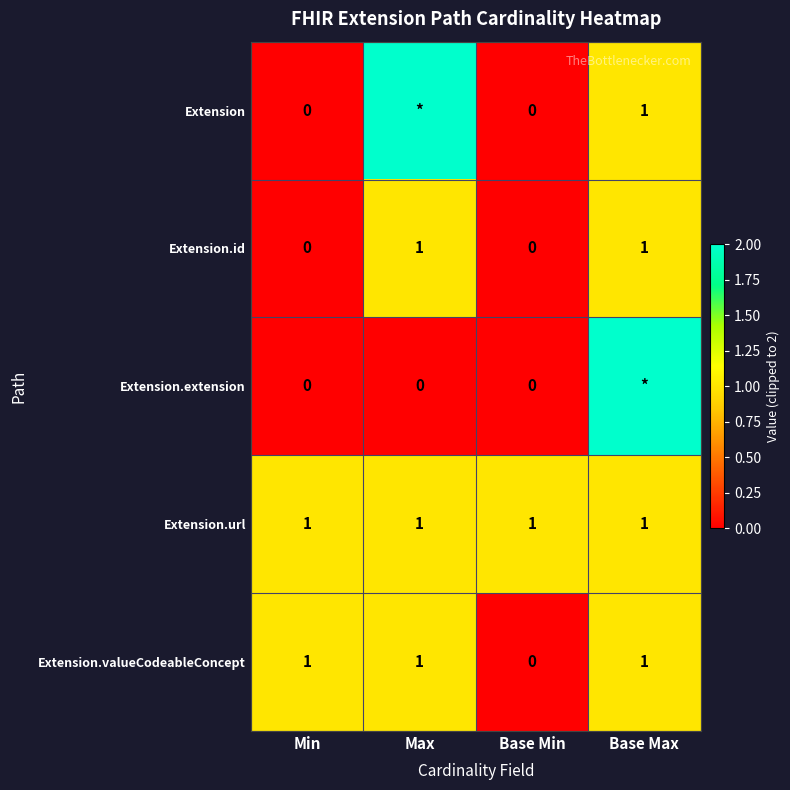

The value of Extension.id at Min is 0. True or false?

True